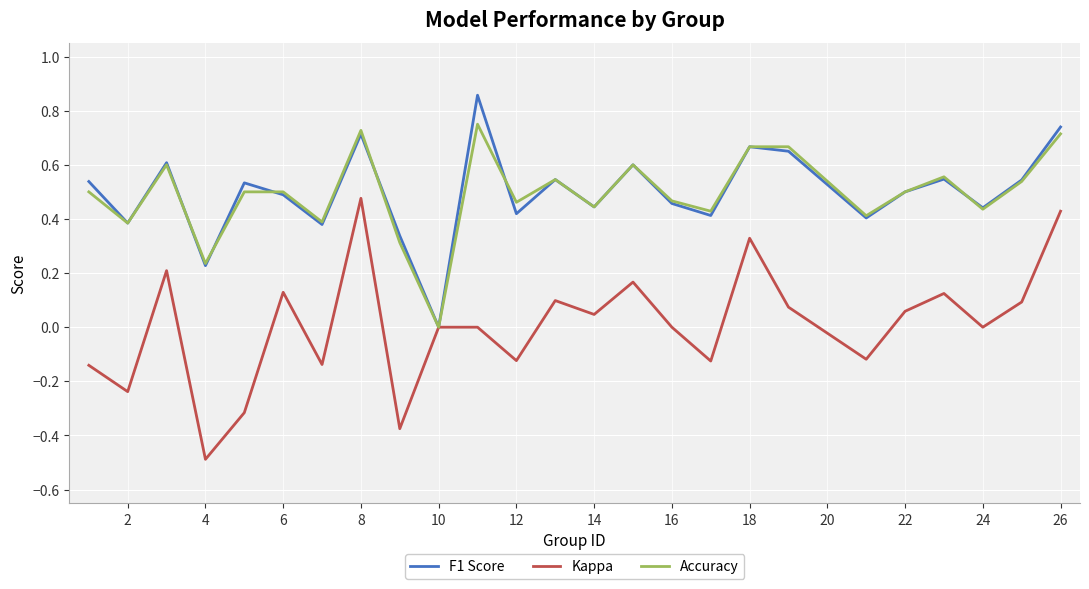

List the series in order of their peak value, lowest first.

Kappa, Accuracy, F1 Score